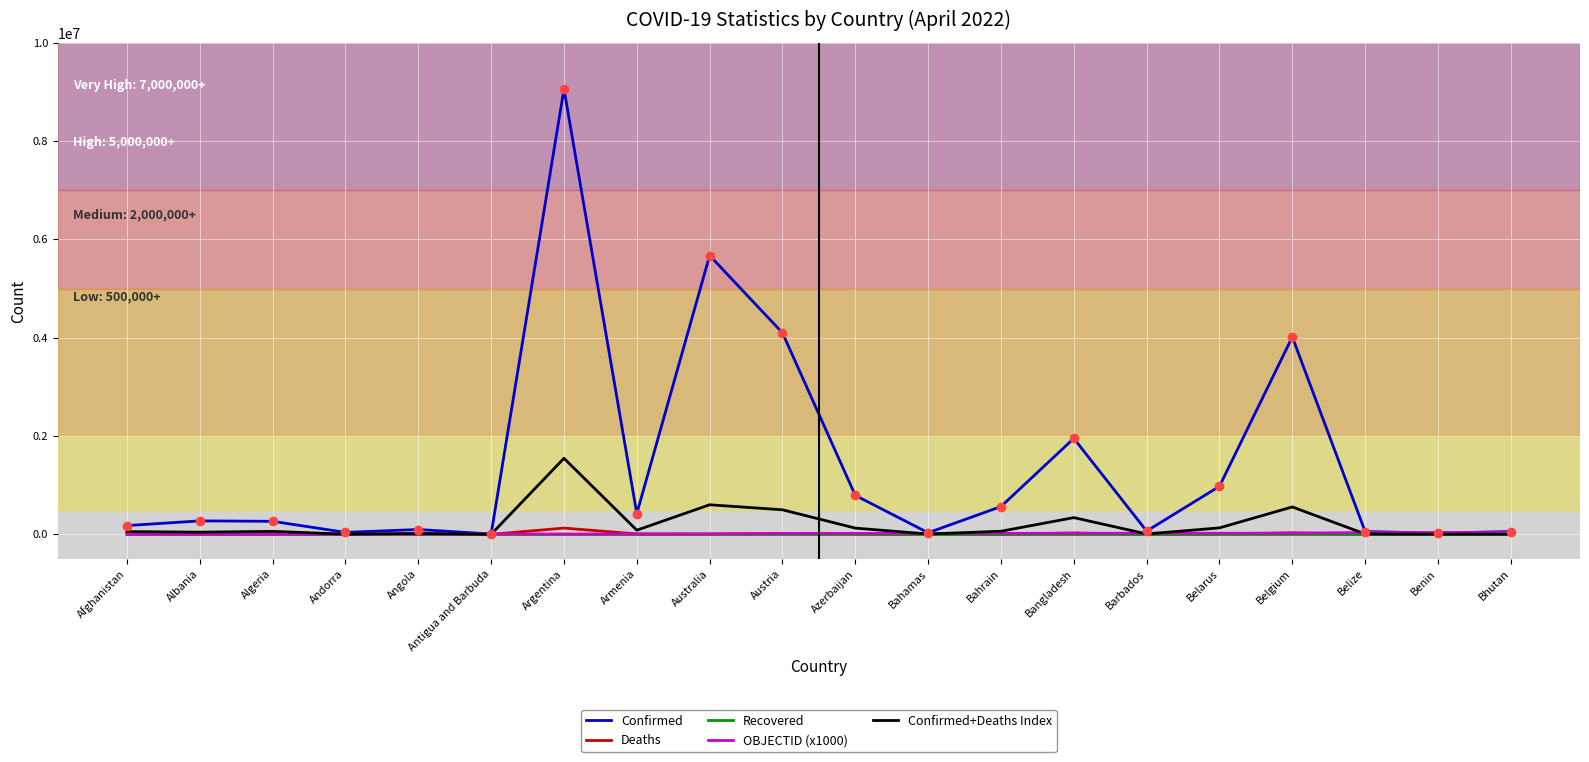

Which series has the largest total across all categories?

Confirmed